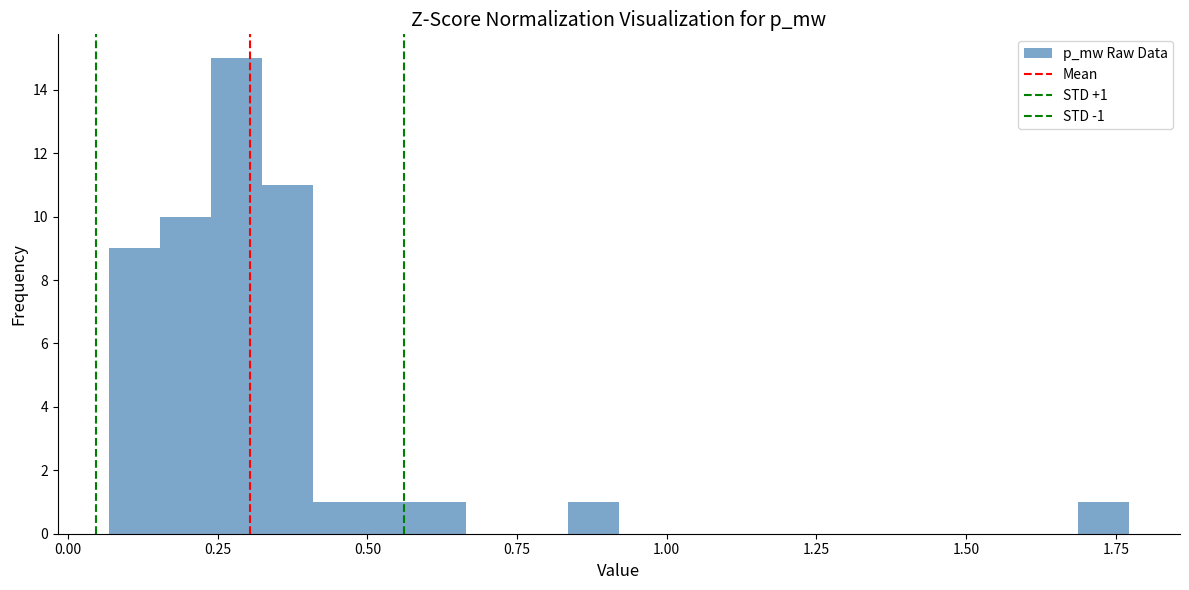

Read against the x-axis, roughly where is the centre of the tallest bar?

0.30